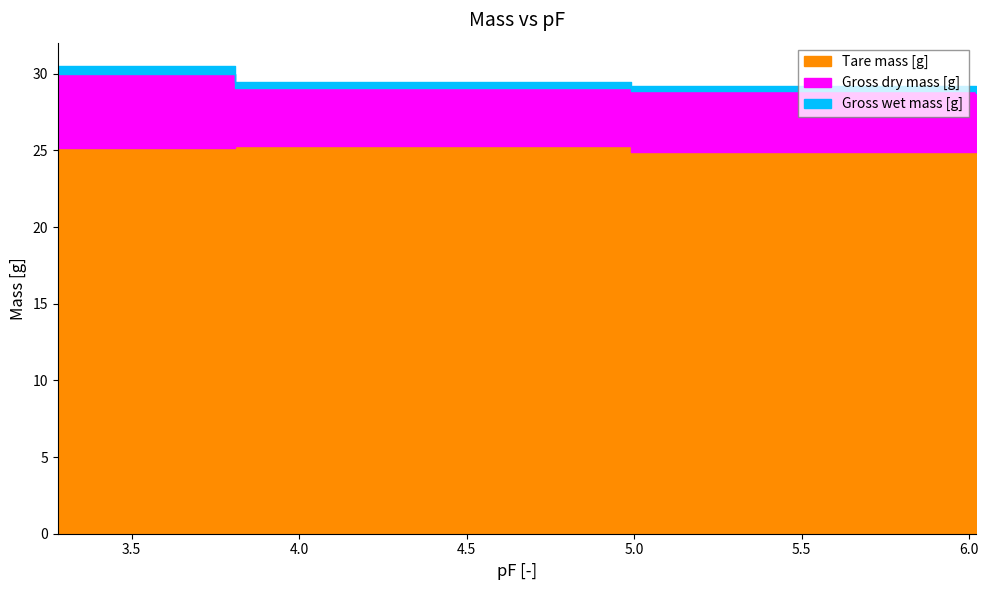

Rank the series by their maximum value, from highest to lowest.

Gross wet mass [g], Gross dry mass [g], Tare mass [g]